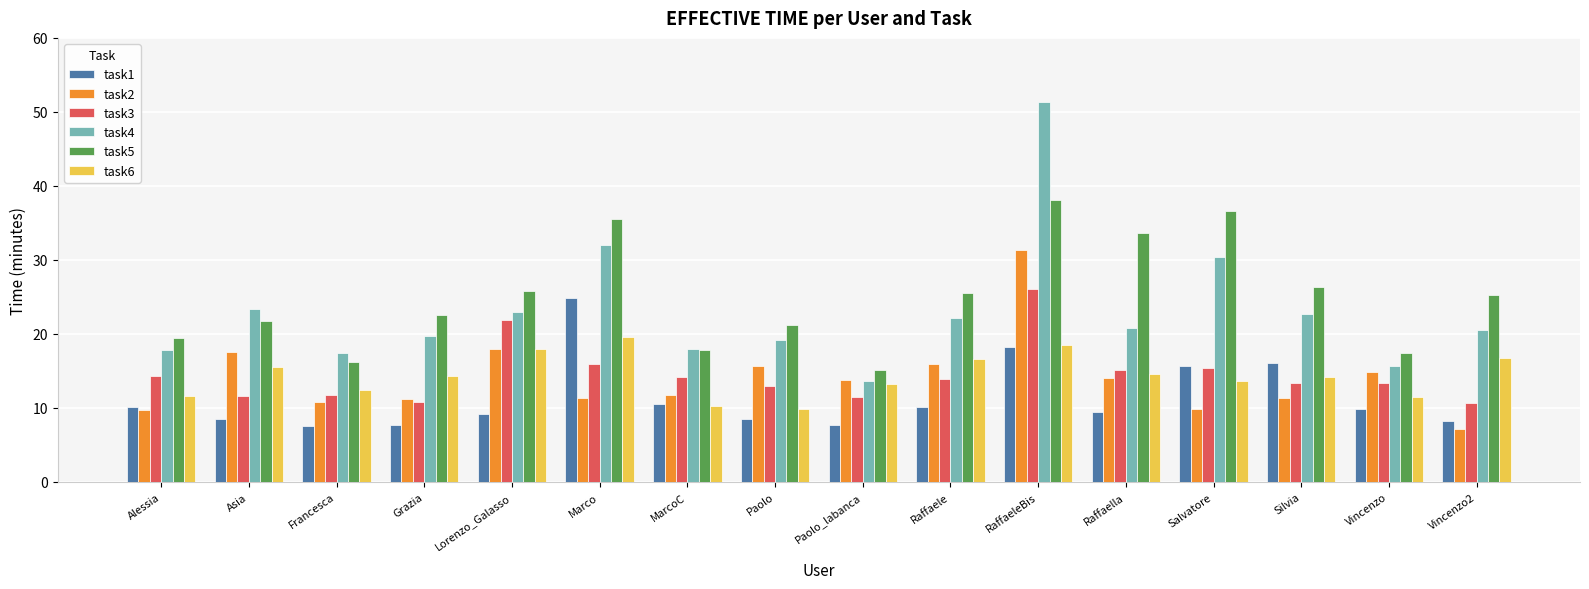

What is the spread (max minus min) of values at RaffaeleBis?

33.1